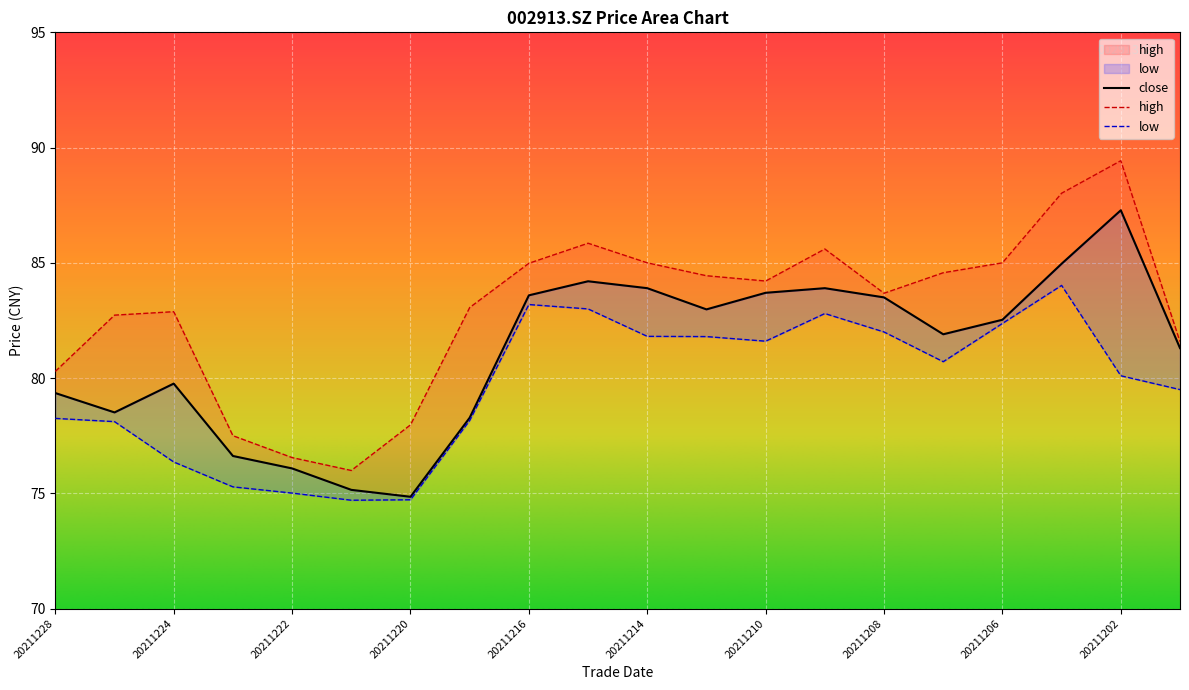

True or false: low has more than 0 interior local peaks.

True